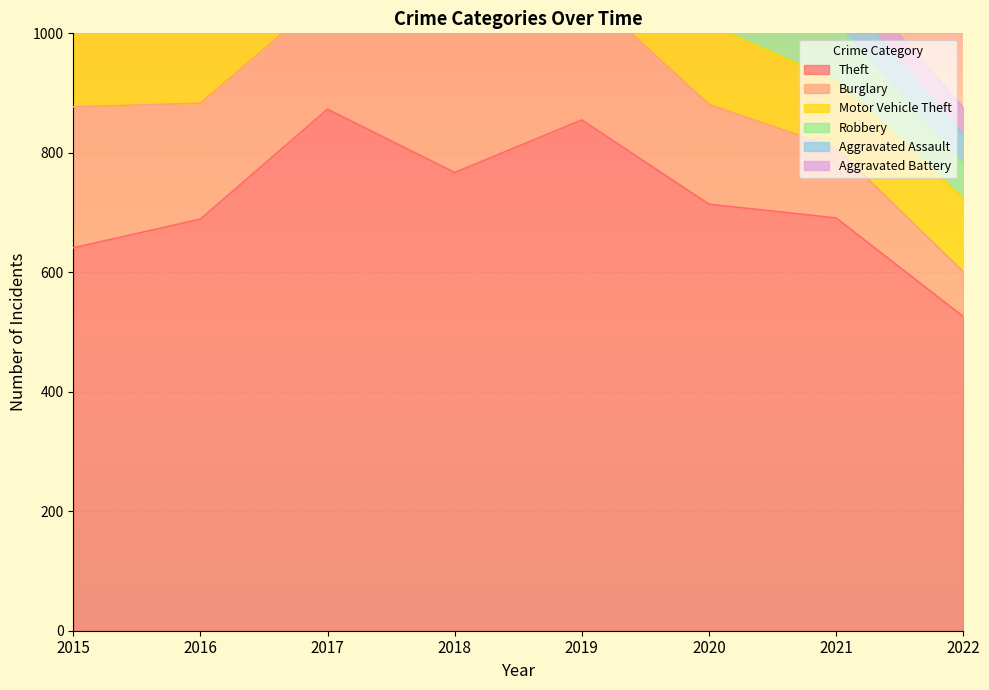

Reading right to left, list all the values displayed in this chart.

Theft: 526	691	714	855	767	873	689	641
Burglary: 75	117	167	221	257	192	194	236
Motor Vehicle Theft: 123	113	134	125	164	191	163	125
Robbery: 59	95	94	89	130	115	123	87
Aggravated Assault: 47	58	88	61	72	59	50	31
Aggravated Battery: 46	43	48	45	52	54	60	50